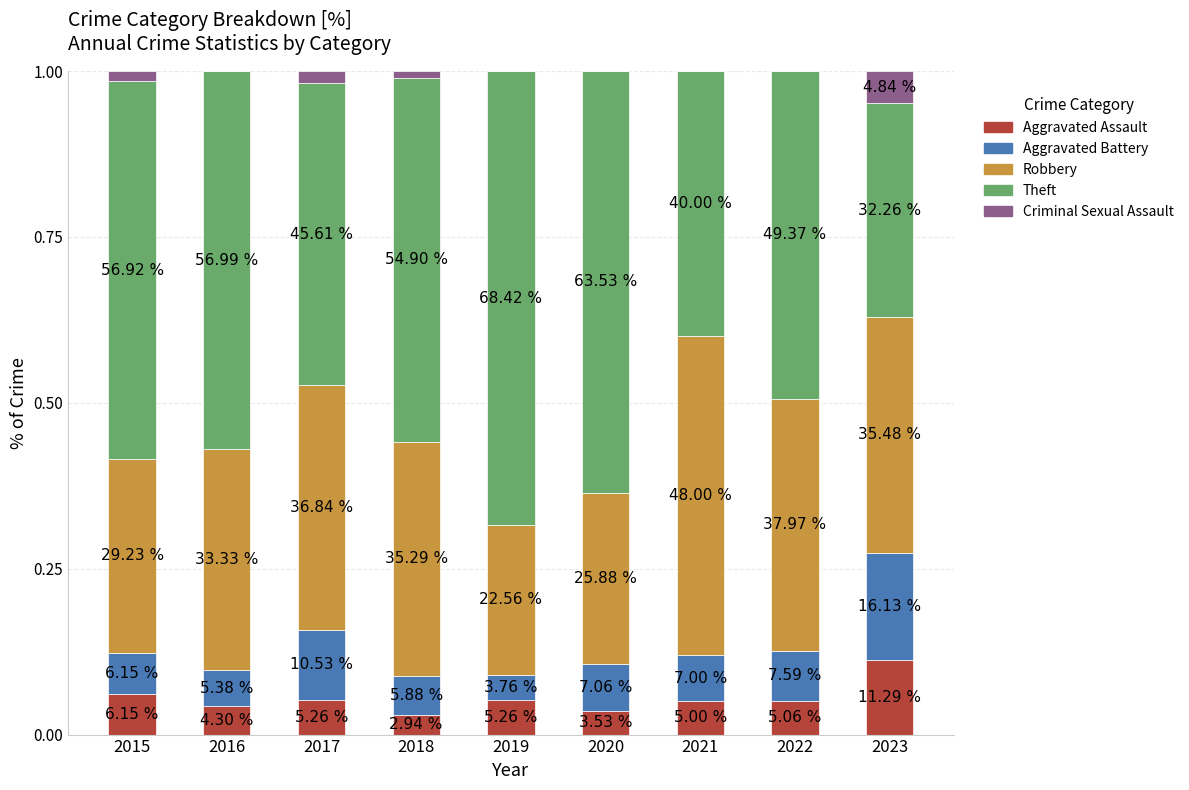

Are the bars horizontal?

No